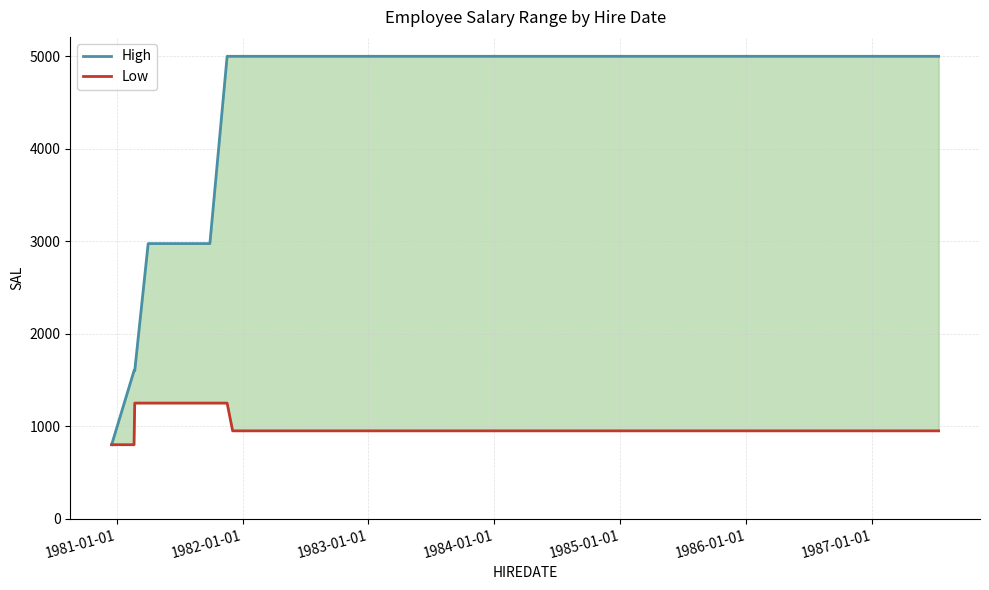

How many values in the Low series are below 1250?

6